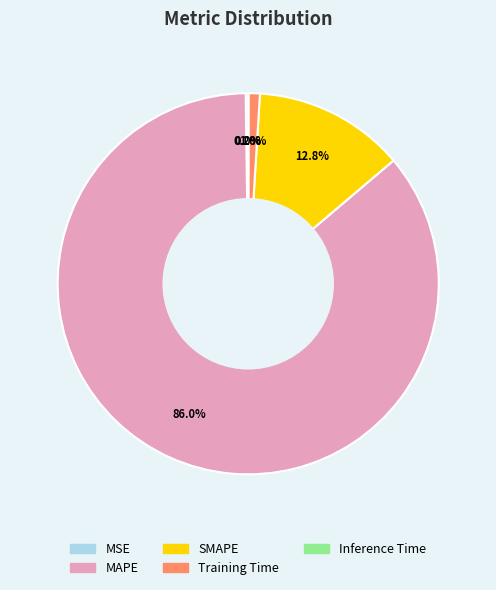

Which slice represents more than half of the pie?

MAPE